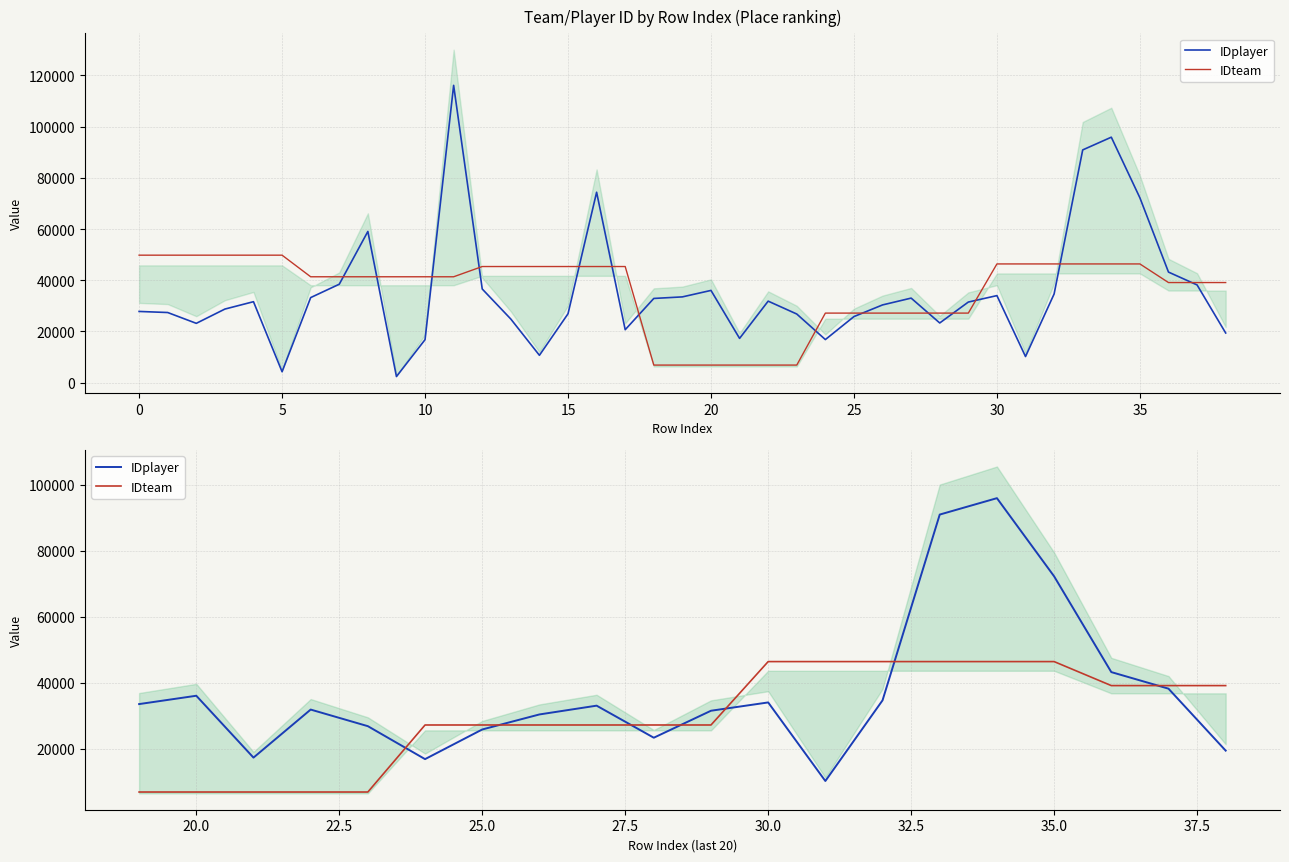

At which category does IDplayer reach its first local valley?

5